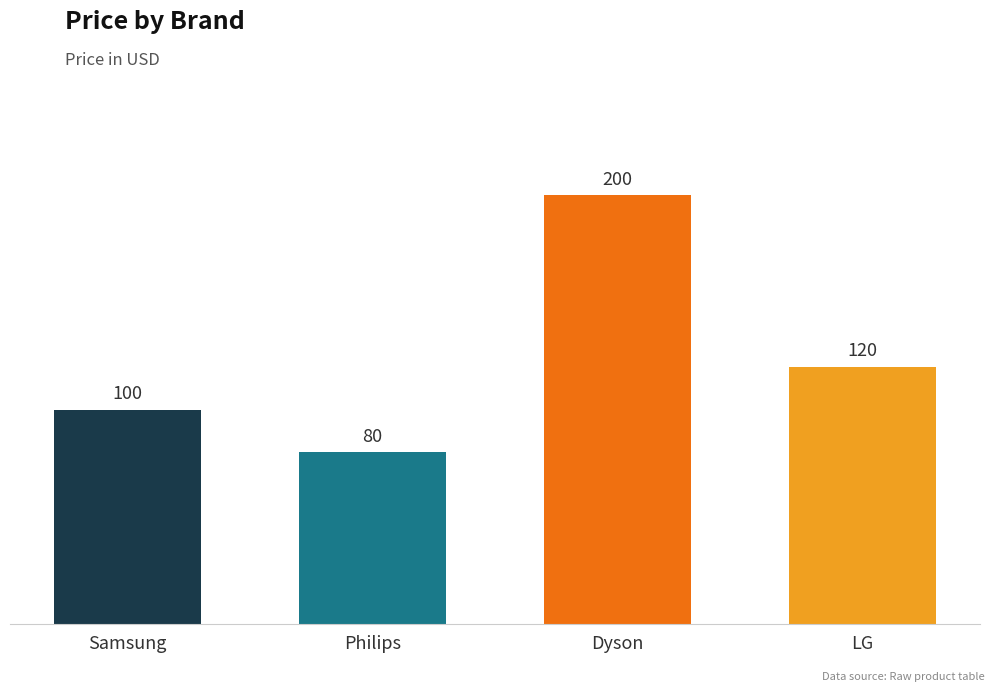

At which label does the data first exceed 120?

Dyson